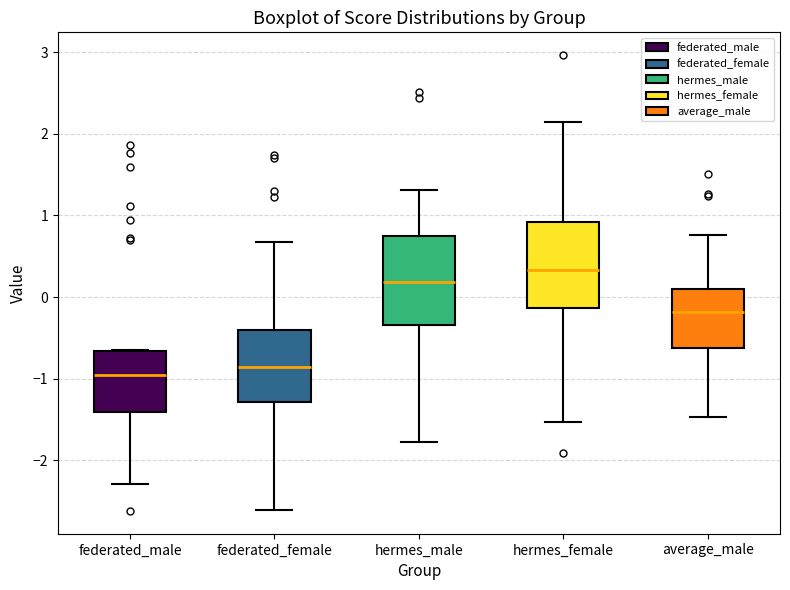

Where does the median line of the box for hermes_female sit on the y-axis? The values are not printed on the chart, so give them approximately, as read against the axis.

0.3